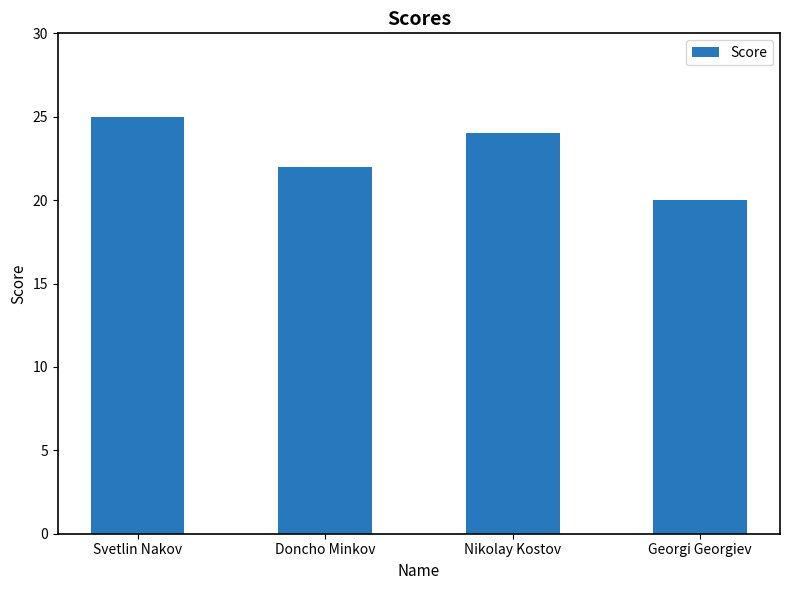

At which category does the chart reach its minimum across all series?

Georgi Georgiev